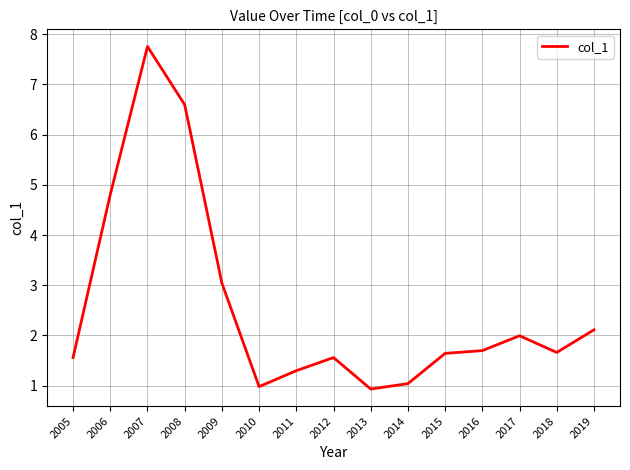

Does the chart display data point markers on the line(s)?

No